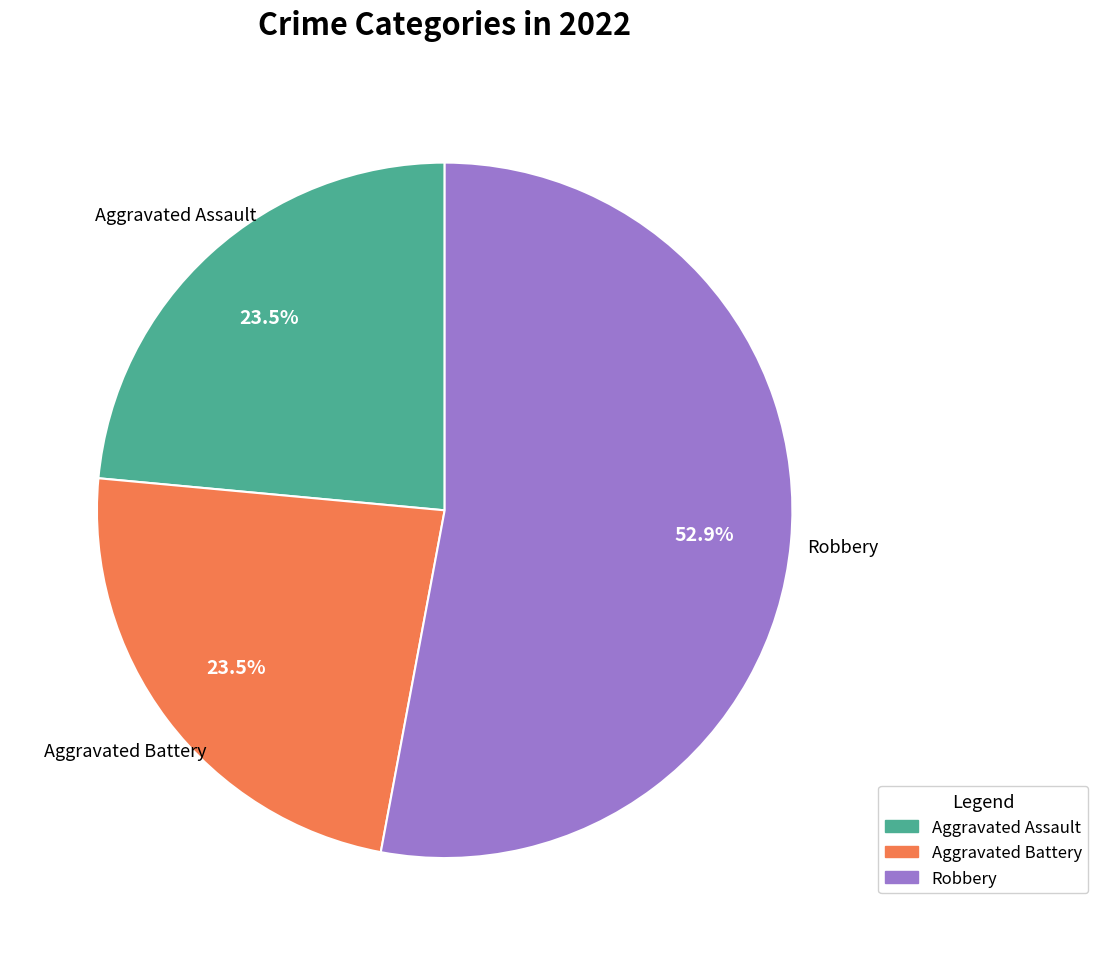

Approximately how many times larger is the value at Aggravated Battery compared to Aggravated Assault?

1.0